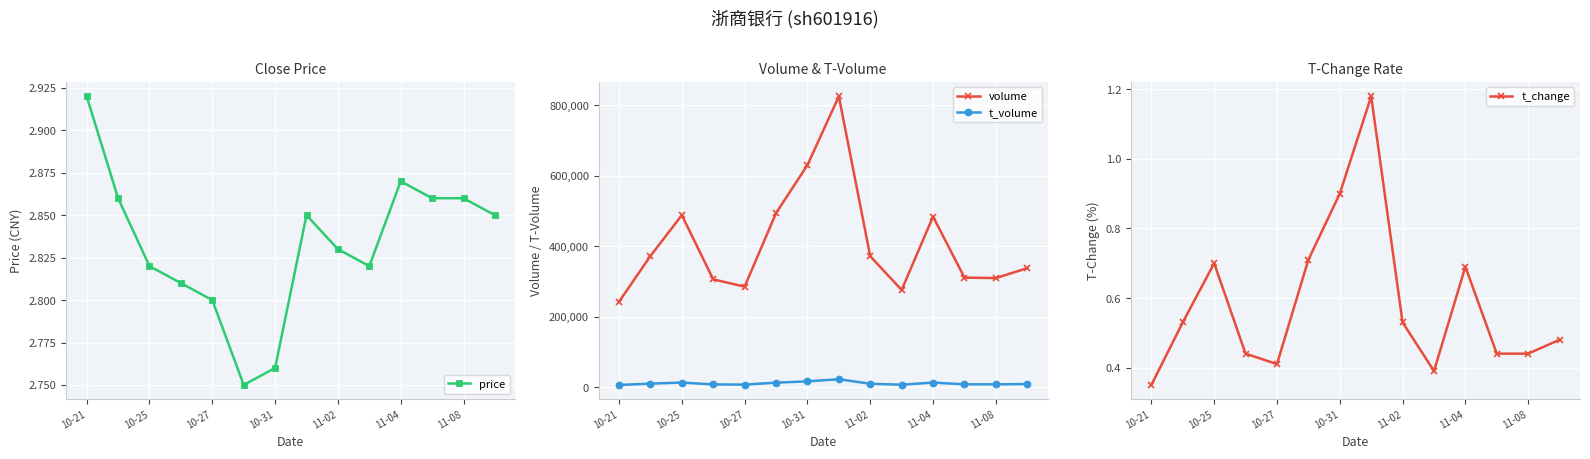

What is the difference between the highest and lowest values at 11?

311559.6